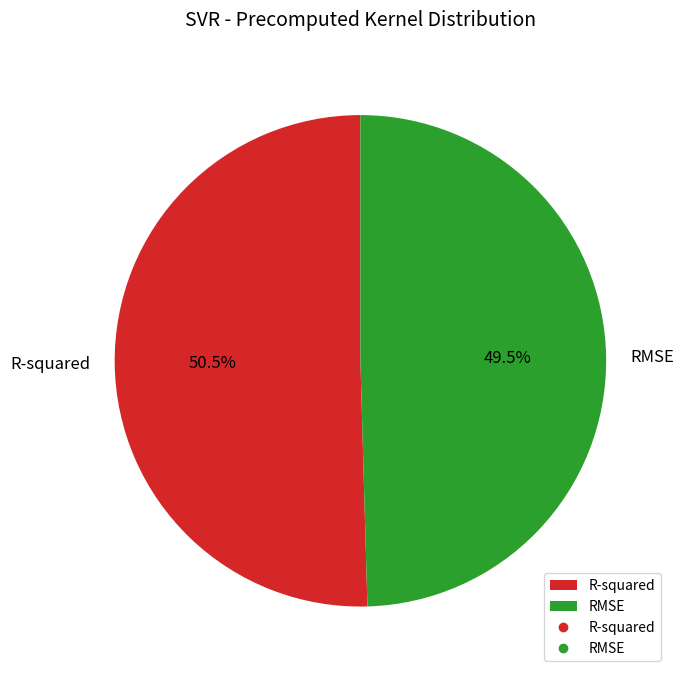

What is the smallest slice in the pie chart?

RMSE